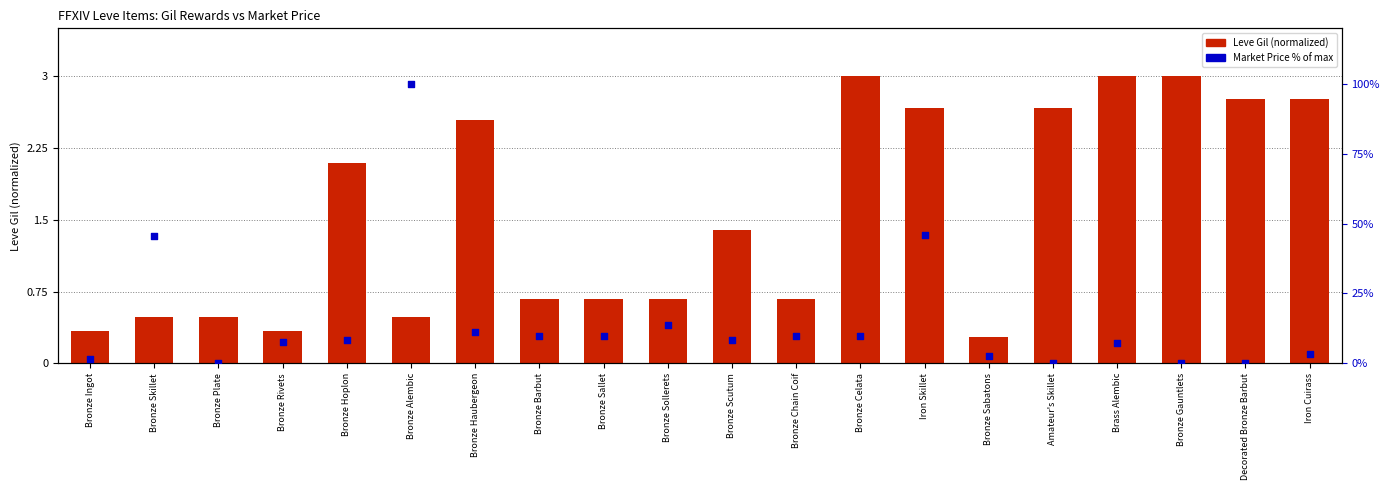

What are all the series names shown in the legend?

Leve Gil (normalized), Market Price % of max